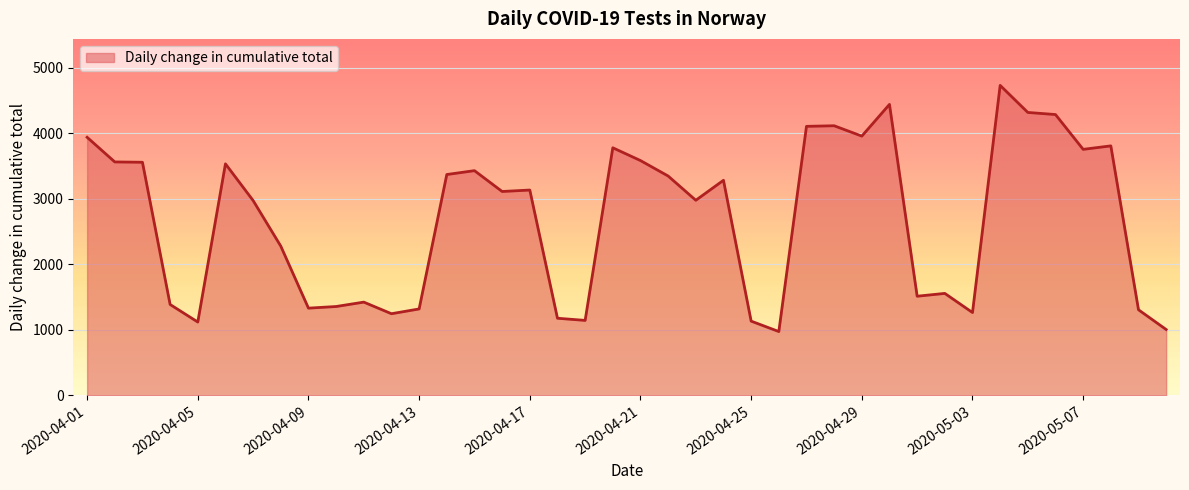

True or false: the data has more than 0 interior local peaks.

True